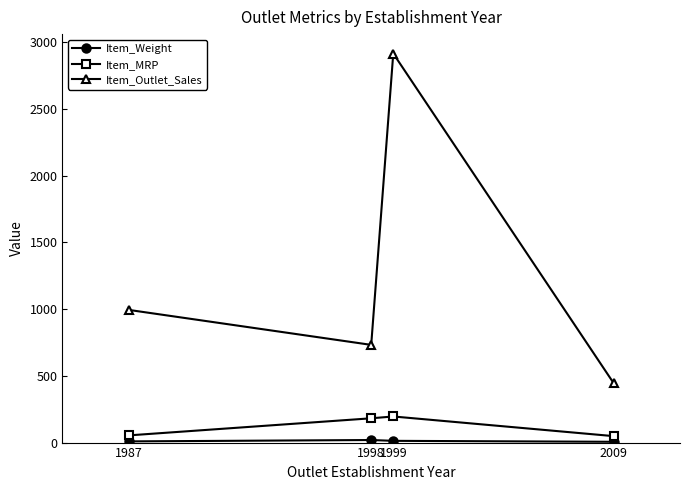

What is the value of the Item_Outlet_Sales point at the 4th from the left?

443.4